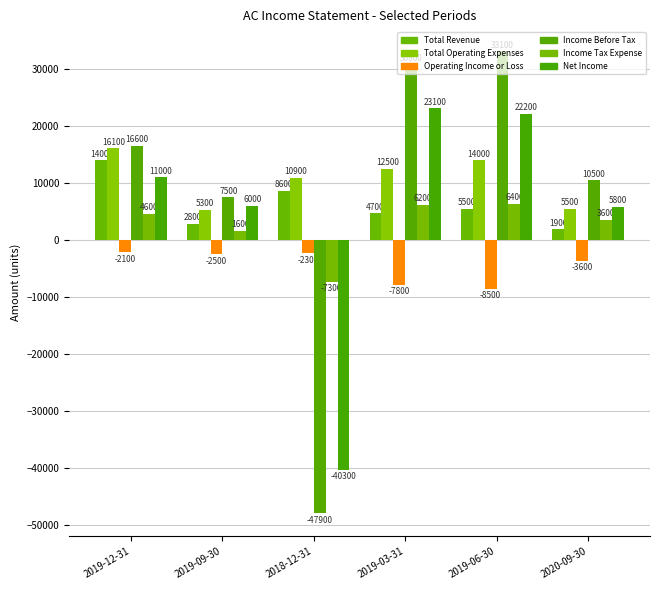

What is the maximum value for Income Tax Expense?

6400